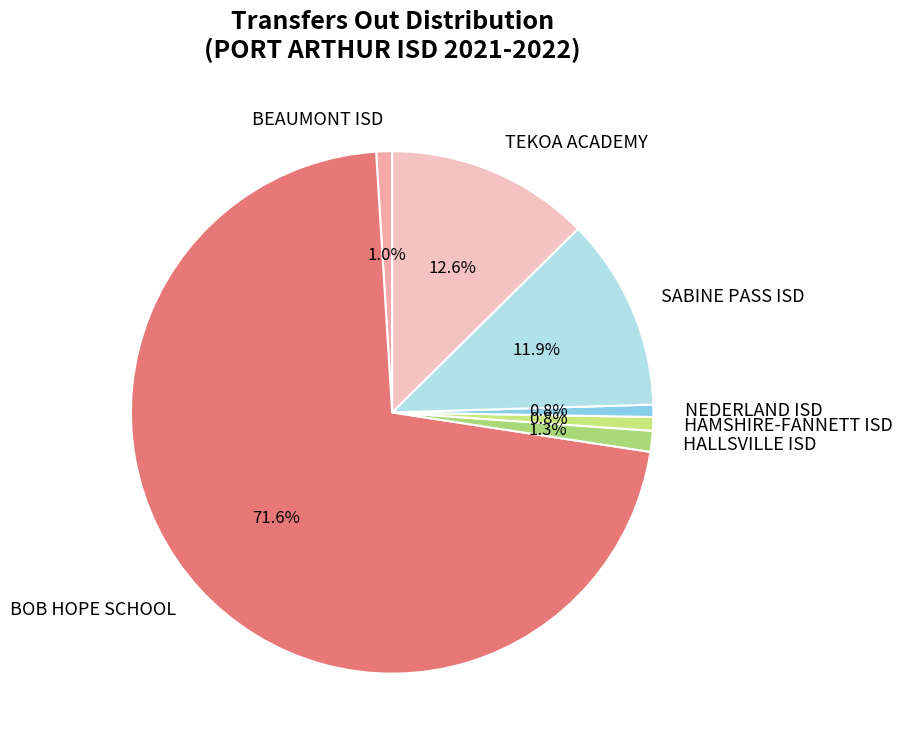

What is the largest slice in the pie chart?

BOB HOPE SCHOOL